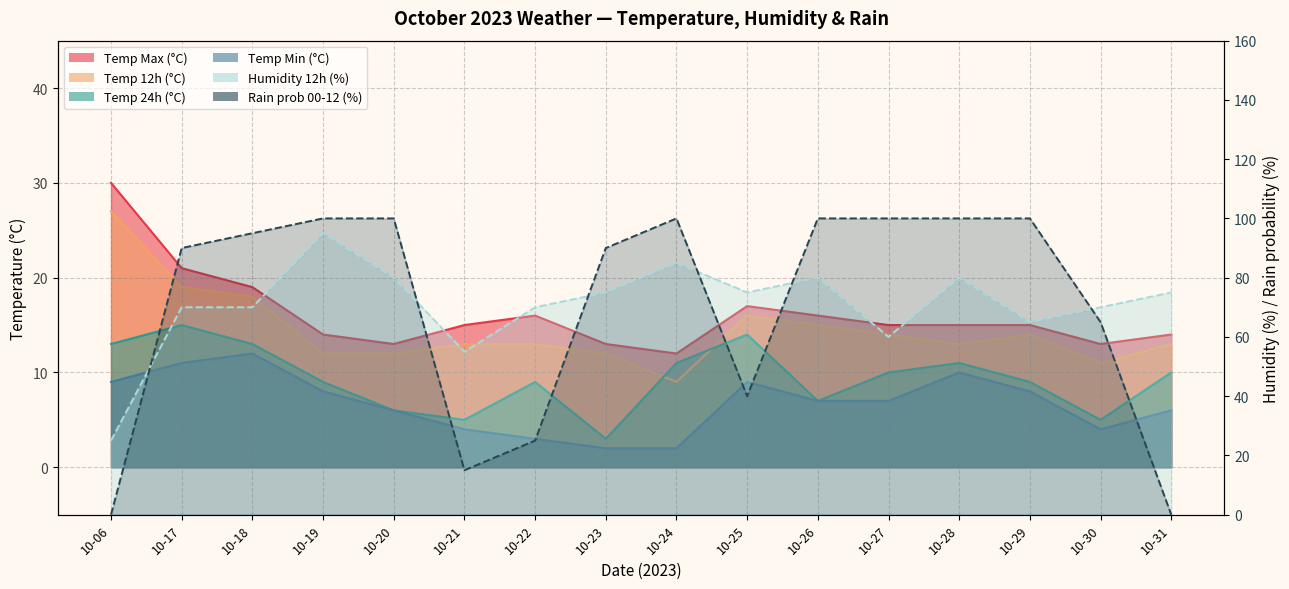

True or false: rain_00-12 has a value of 42 at 10-30.

False